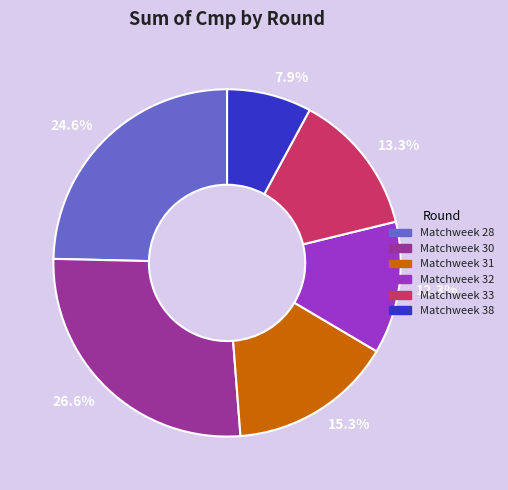

What is the largest slice in the pie chart?

26.6%